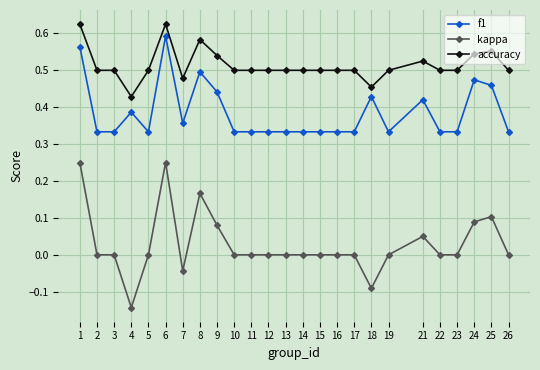

At how many categories does at least one series exceed 0?

25